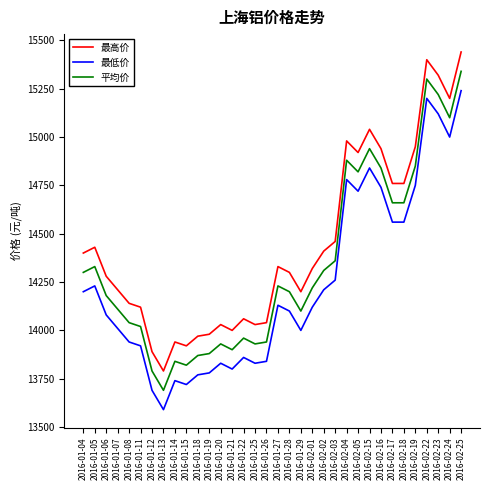

Rank the series by their average value, from highest to lowest.

最高价, 平均价, 最低价